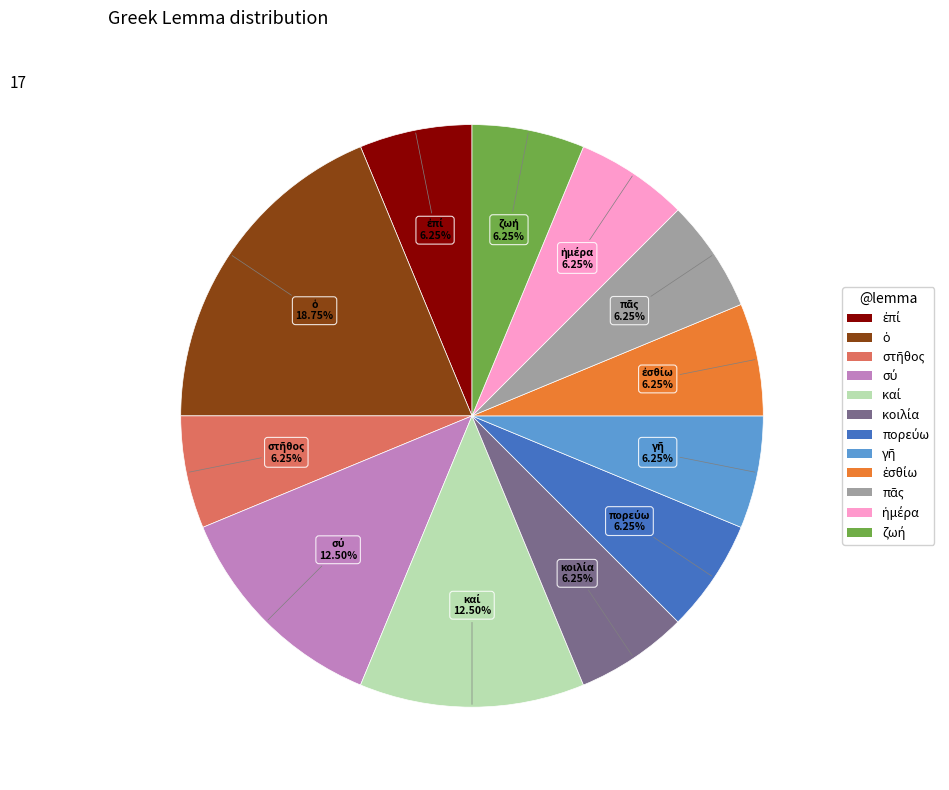

To the nearest percent, what is the average slice percentage?

8%